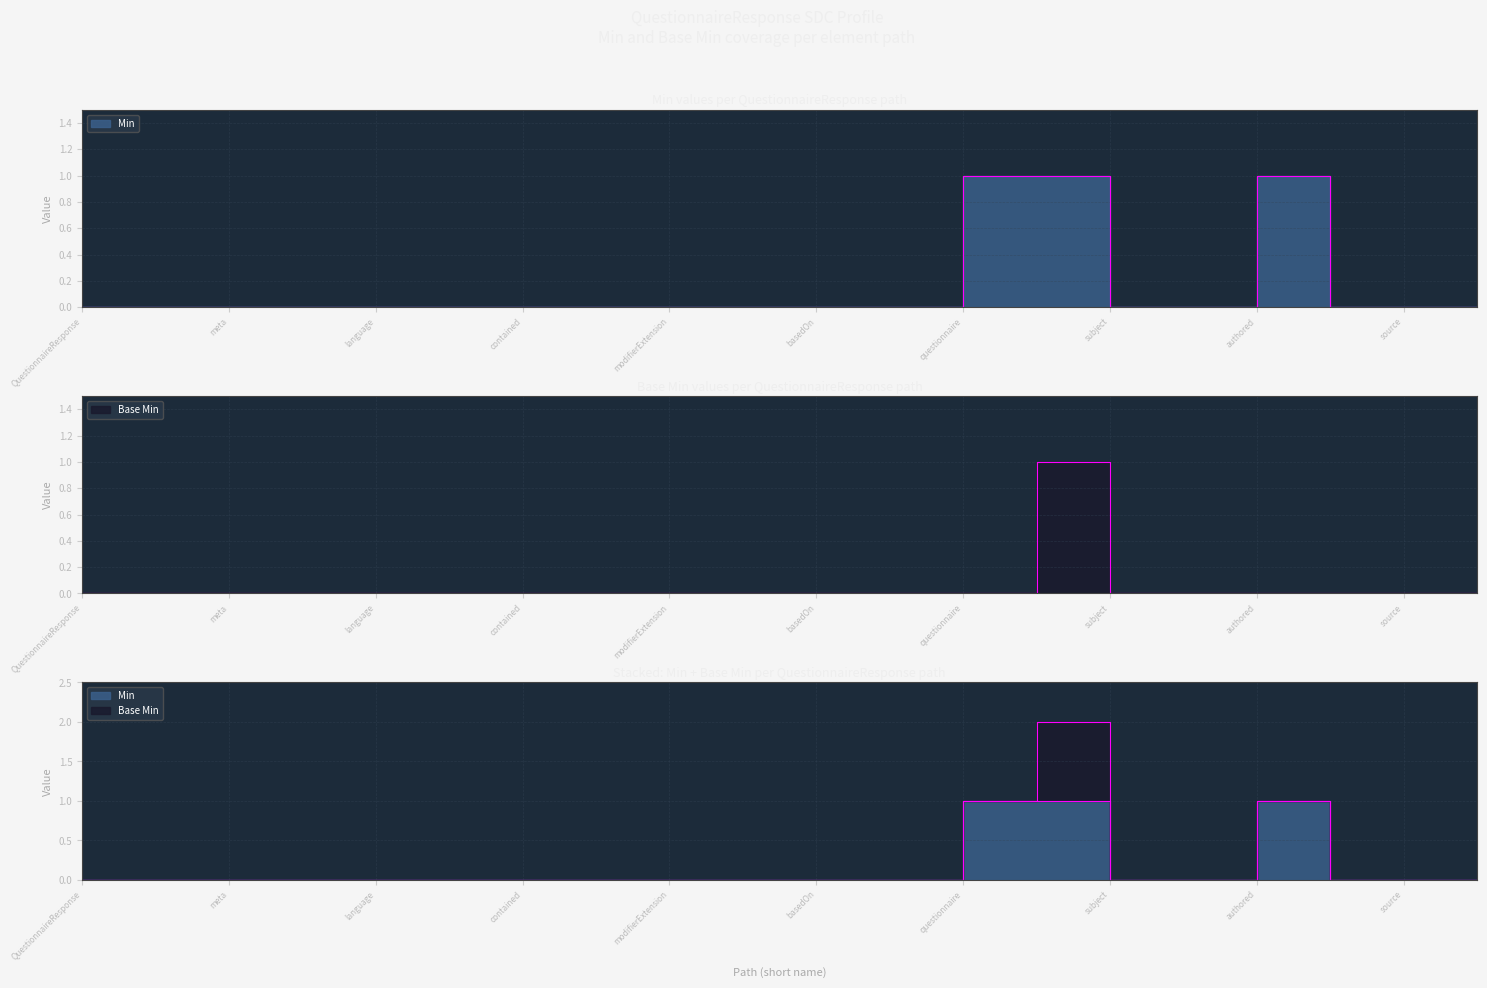

Where is Min nearest to the value 0?

QuestionnaireResponse